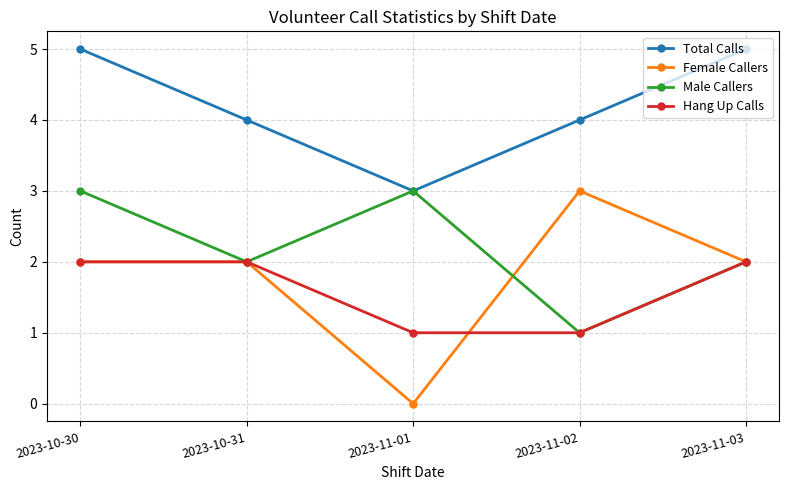

Is it true that Male Callers equals 4 at 2023-10-30?

False